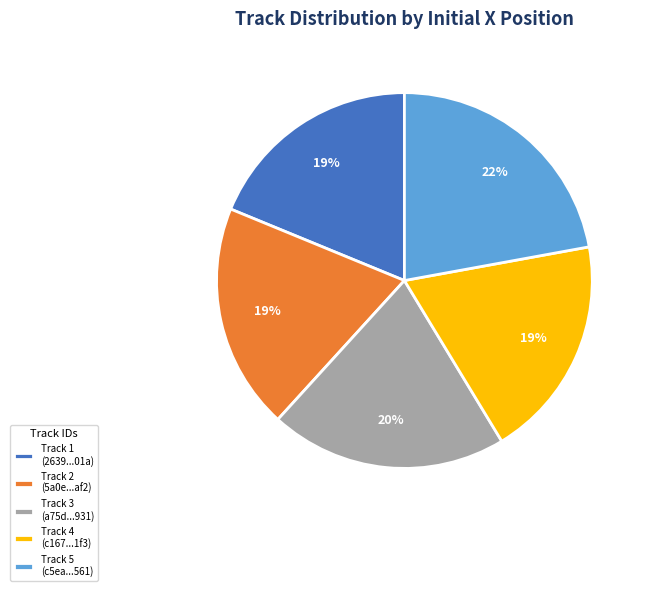

Is it true that Track 4 (c167...1f3) is 28% of the pie?

False